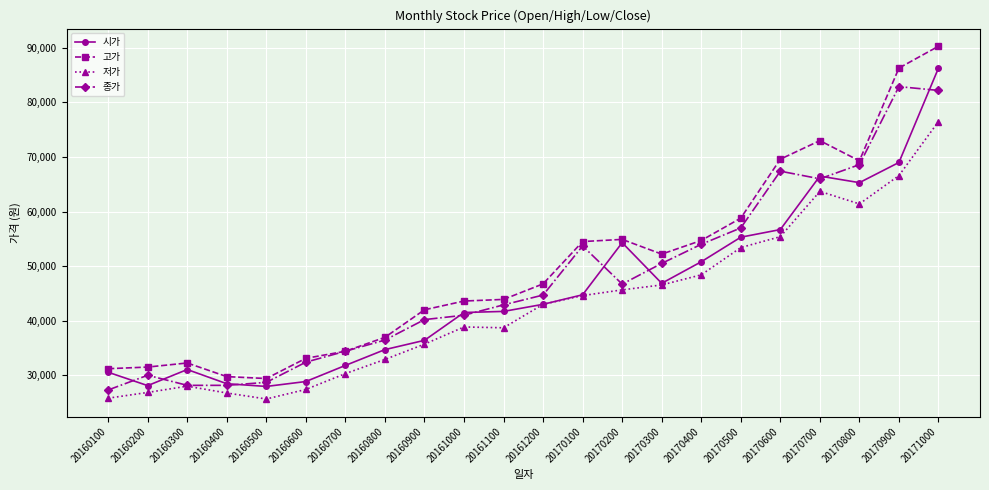

Which series changed the most between 20160100 and 20160700?

종가